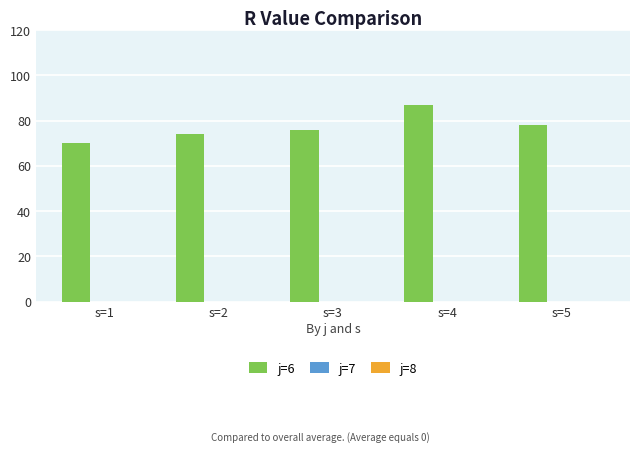

What is the change in value from s=1 to s=4?

+17